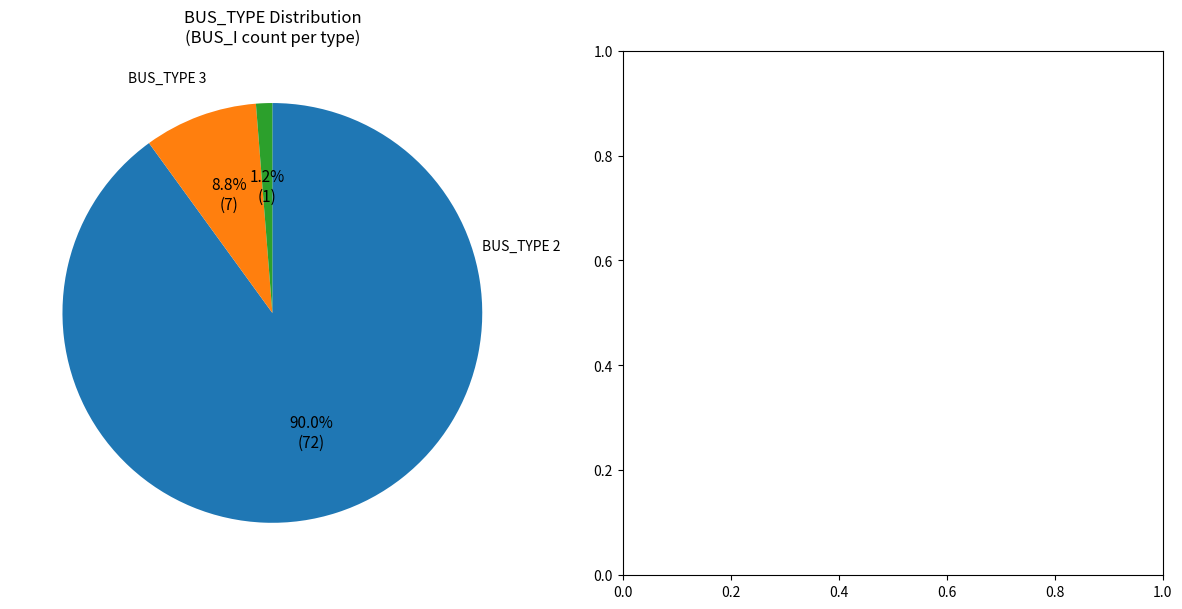

Is there any slice that represents more than half of the pie?

Yes